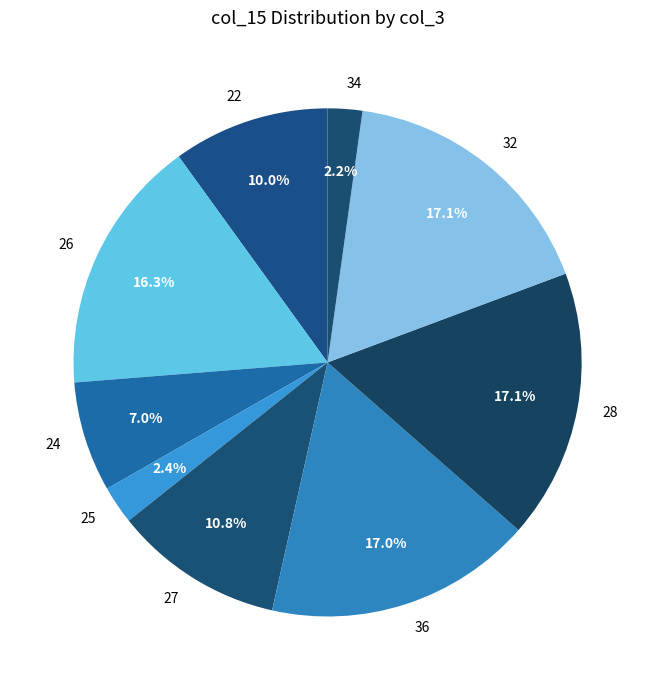

To the nearest percent, what is the average slice percentage?

11%